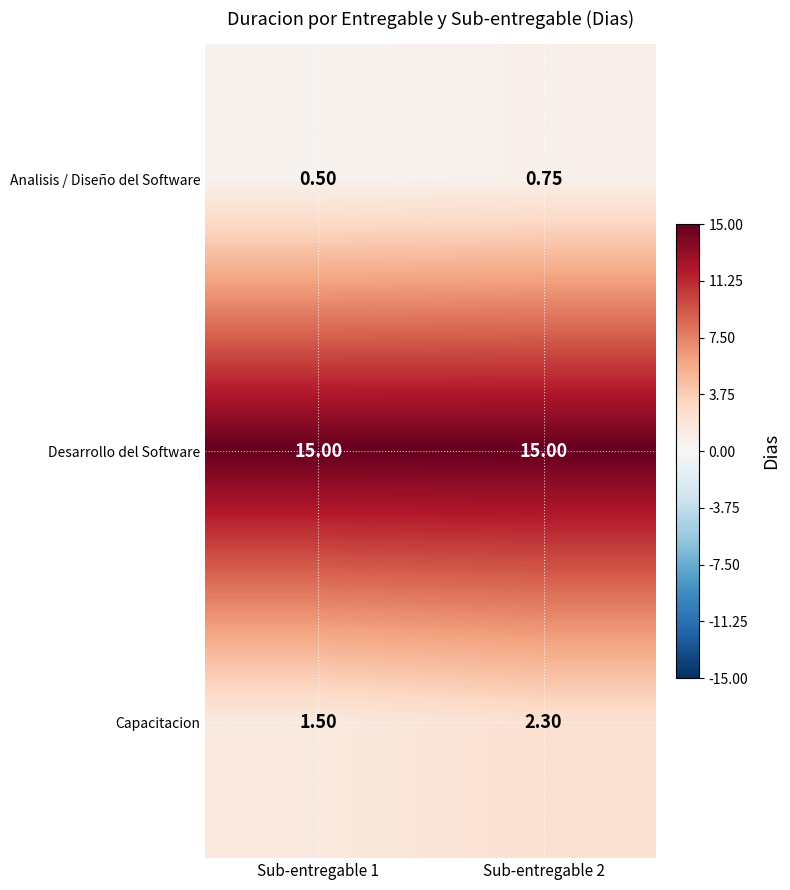

Rank the series at Sub-entregable 2 from lowest to highest value.

Analisis / Diseño del Software, Capacitacion, Desarrollo del Software